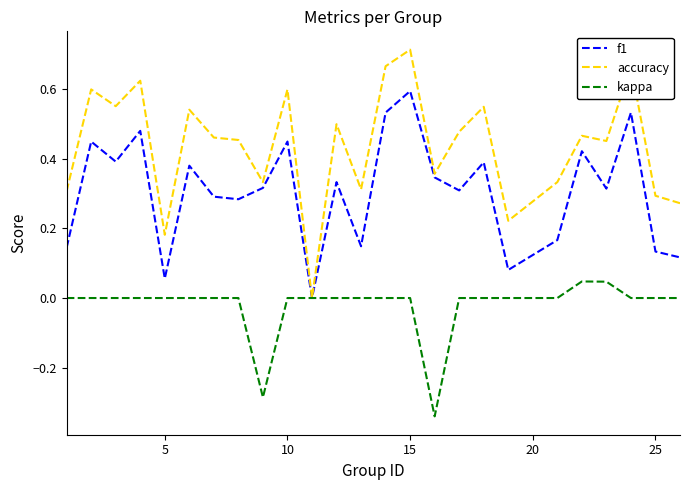

Which series has the largest range (max minus min)?

accuracy